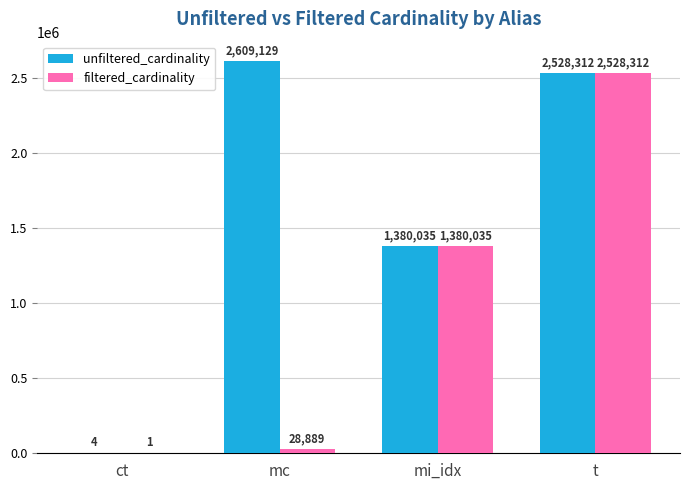

What is the sum of the unfiltered_cardinality values at ct and mc?

2609133